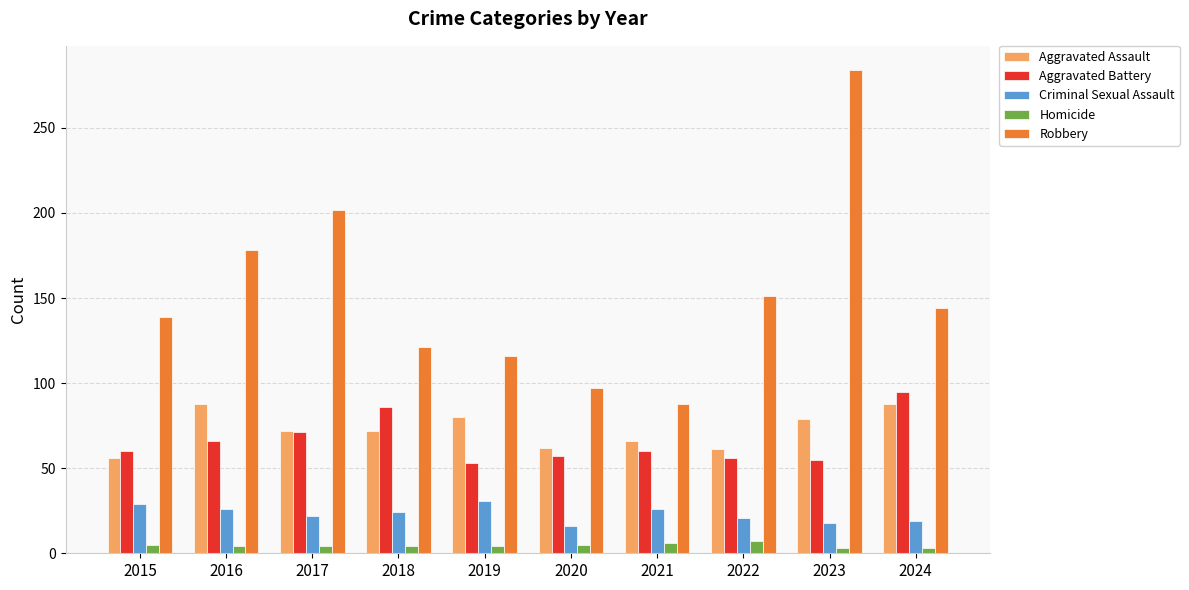

What is the sum of the Aggravated Battery values at 2020 and 2015?

117